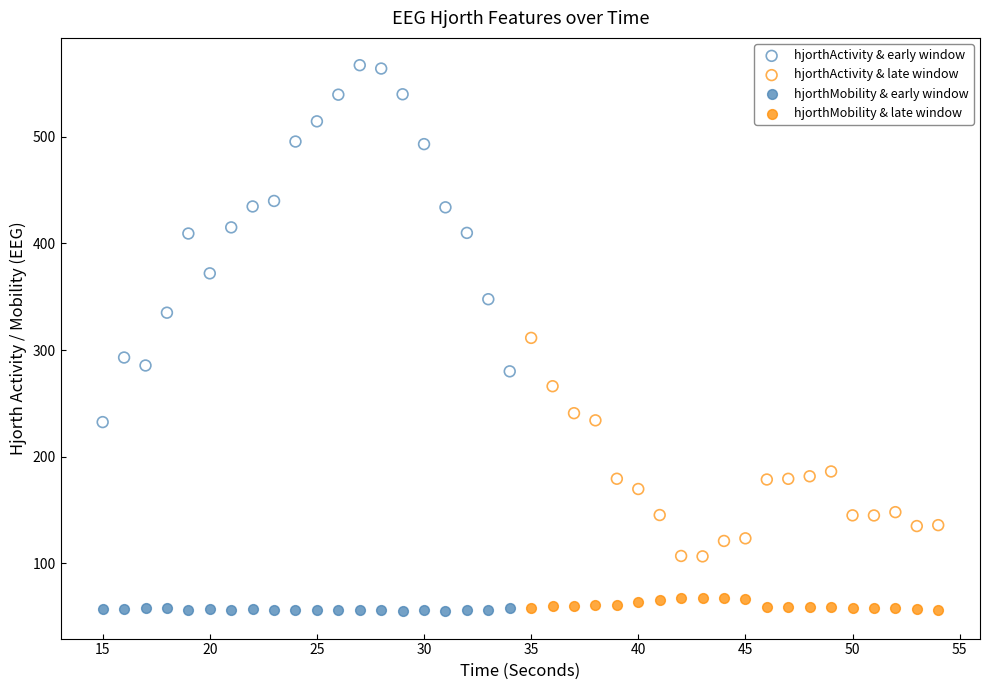

What are all the series names shown in the legend?

hjorthActivity & early window, hjorthActivity & late window, hjorthMobility & early window, hjorthMobility & late window